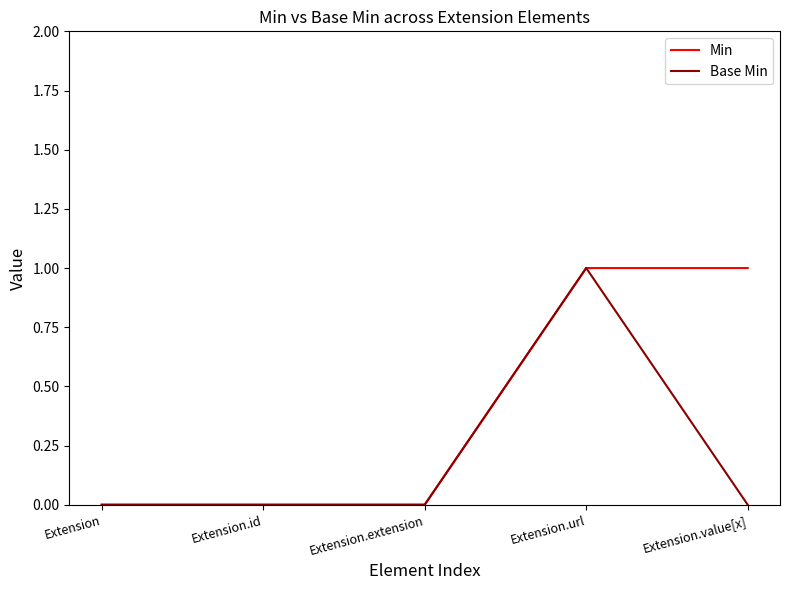

The Base Min series shows 0 at Extension.extension. True or false?

True